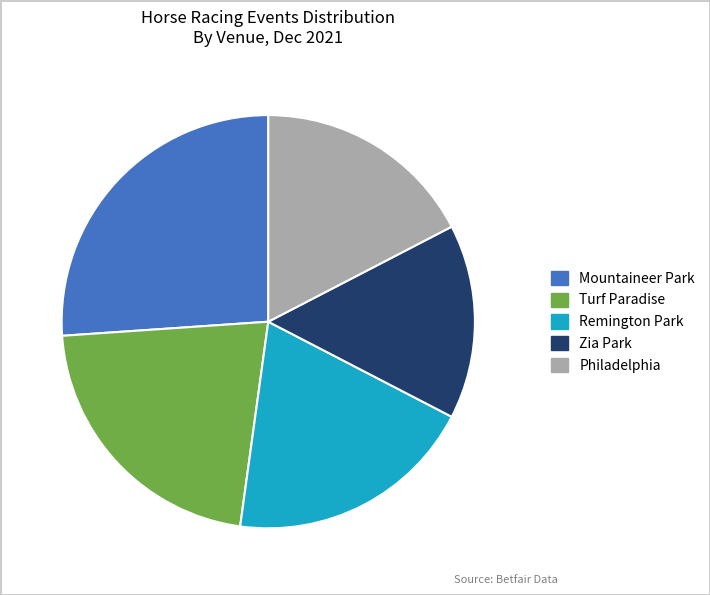

How many segments does this pie chart have?

5